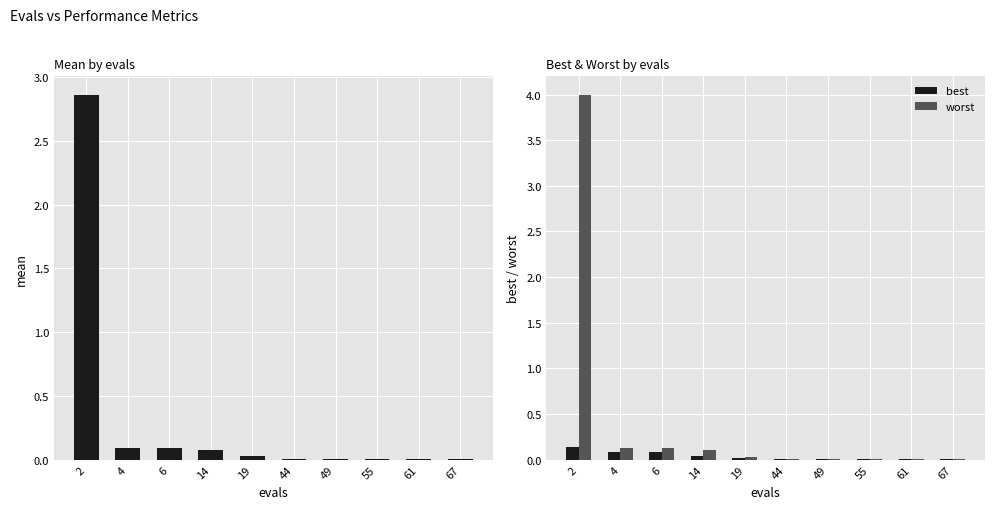

Rank the series by their average value, from highest to lowest.

worst, mean, best